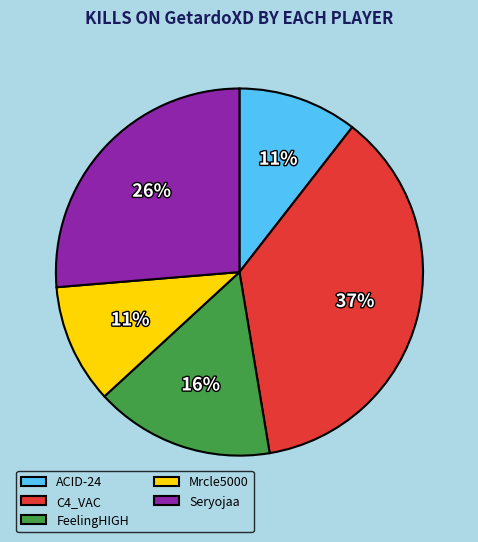

To the nearest percent, what is the difference between the largest and smallest slice percentages?

26%